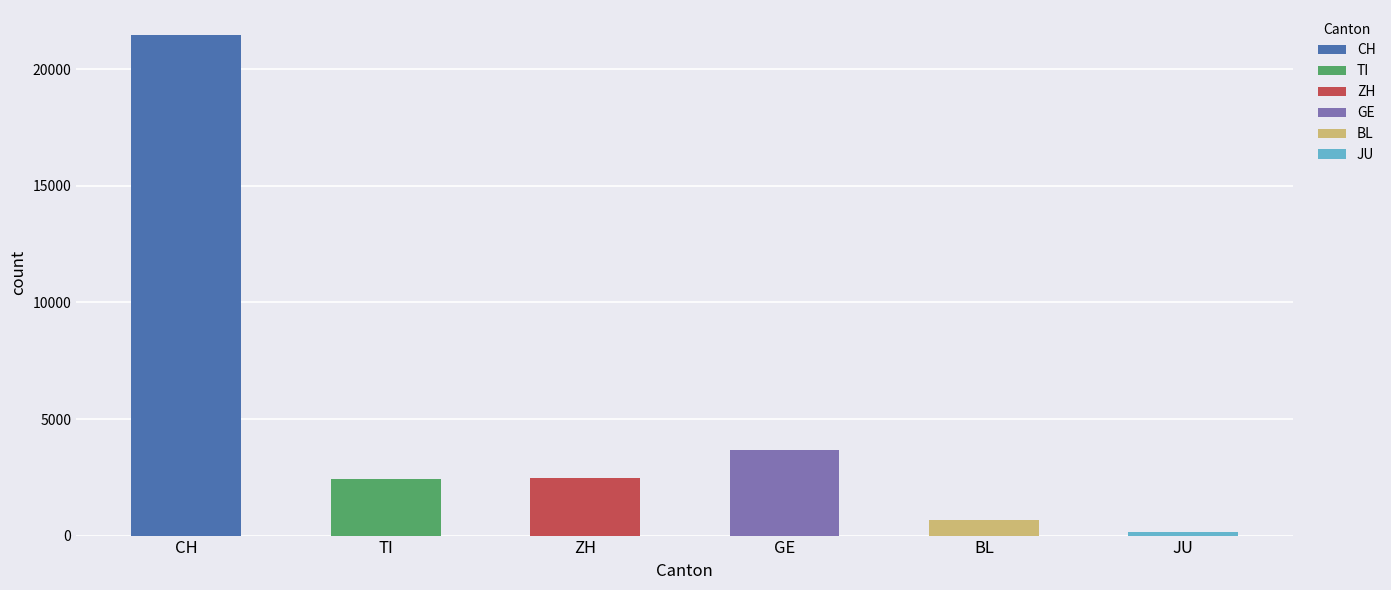

List the series in order of their peak value, highest first.

CH, GE, ZH, TI, BL, JU